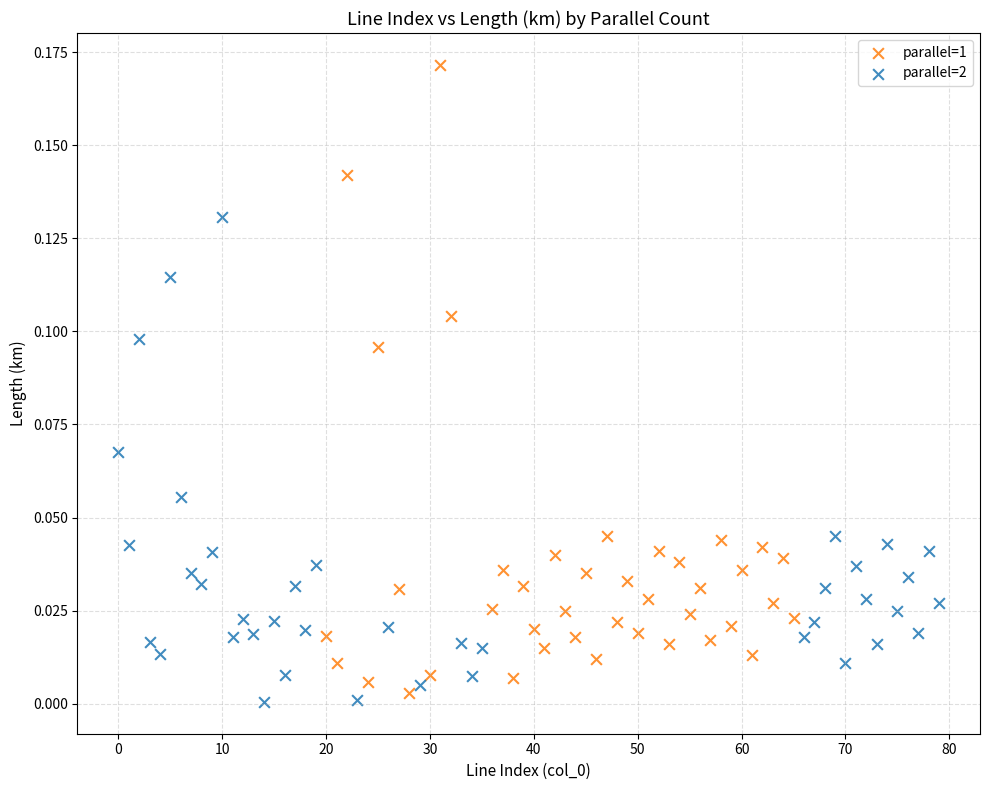

Which series has the widest spread of Y values?

parallel=1